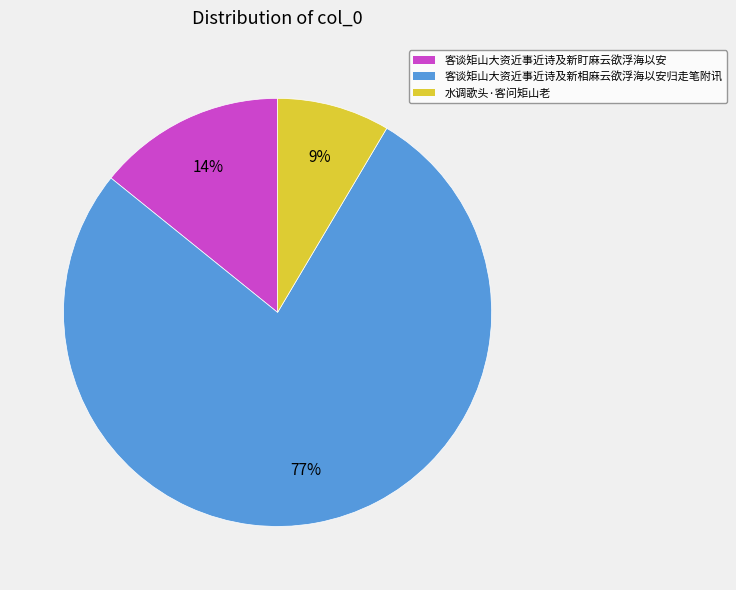

How many segments does this pie chart have?

3